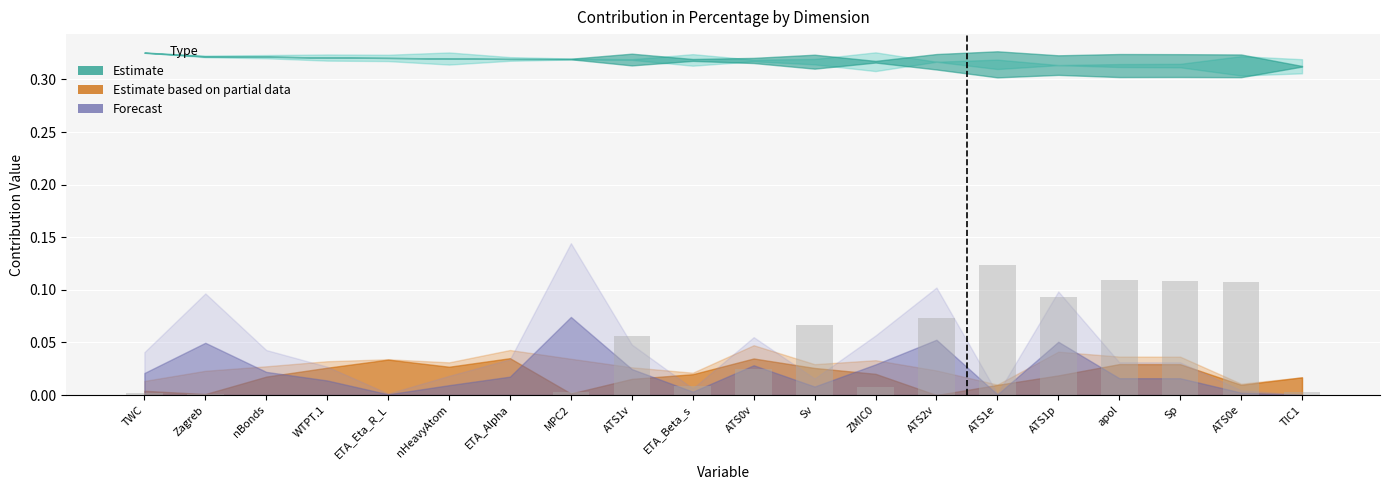

True or false: the data shows 0.0 at nBonds.

True